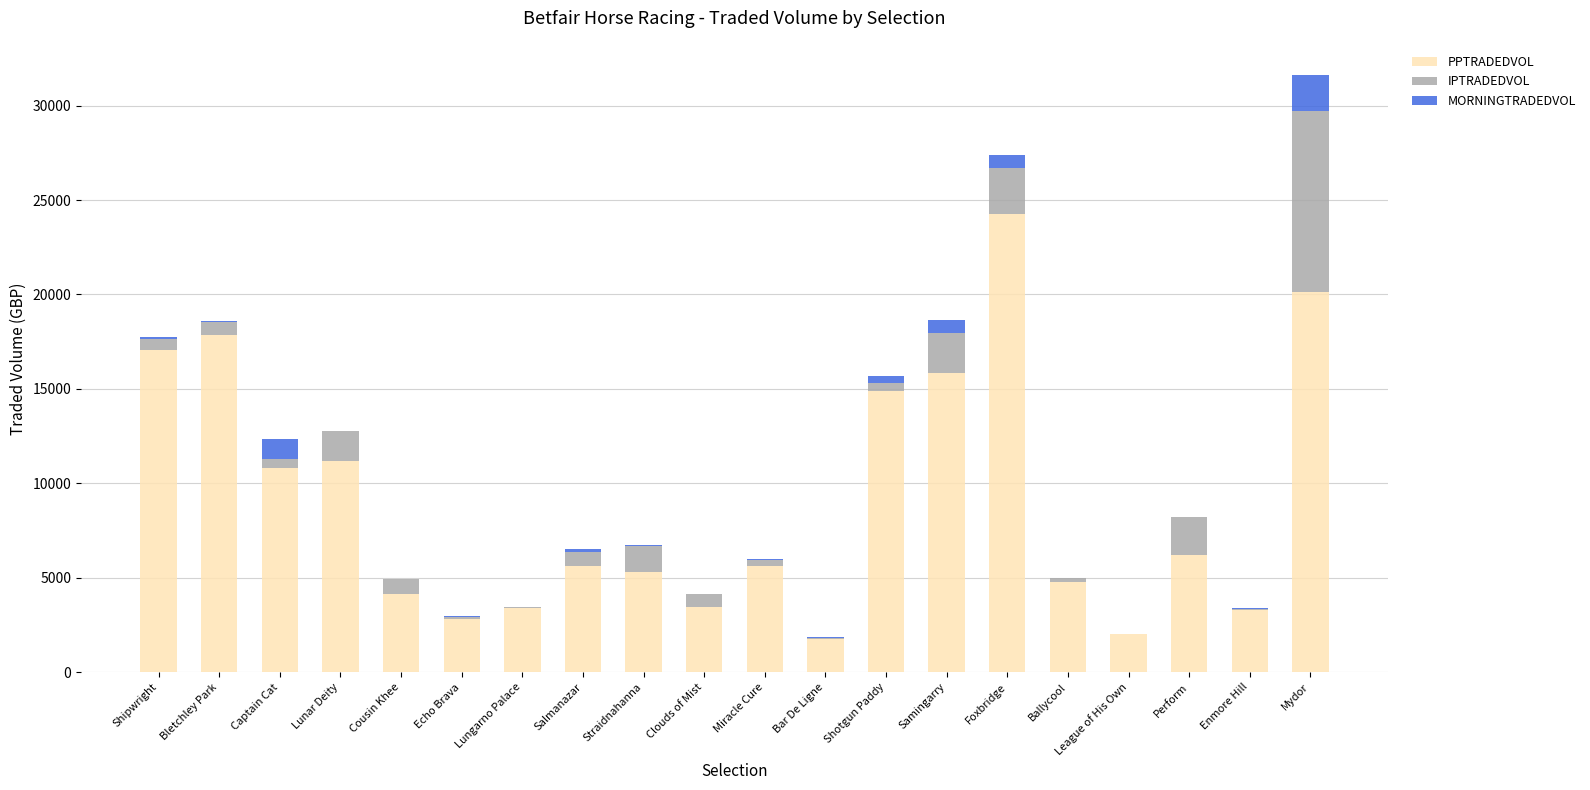

The value of PPTRADEDVOL at Perform is 10640.1. True or false?

False